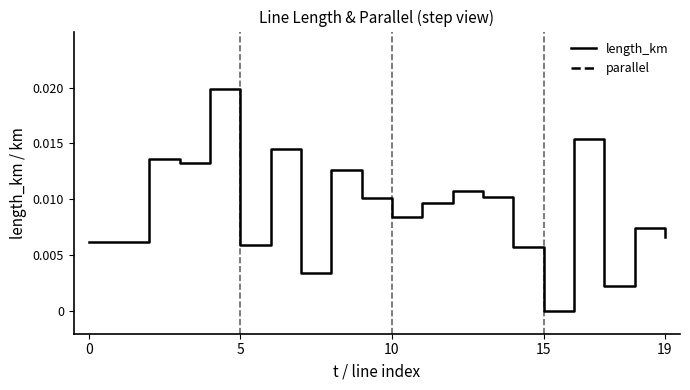

How many interior local valleys does the length_km series have?

7